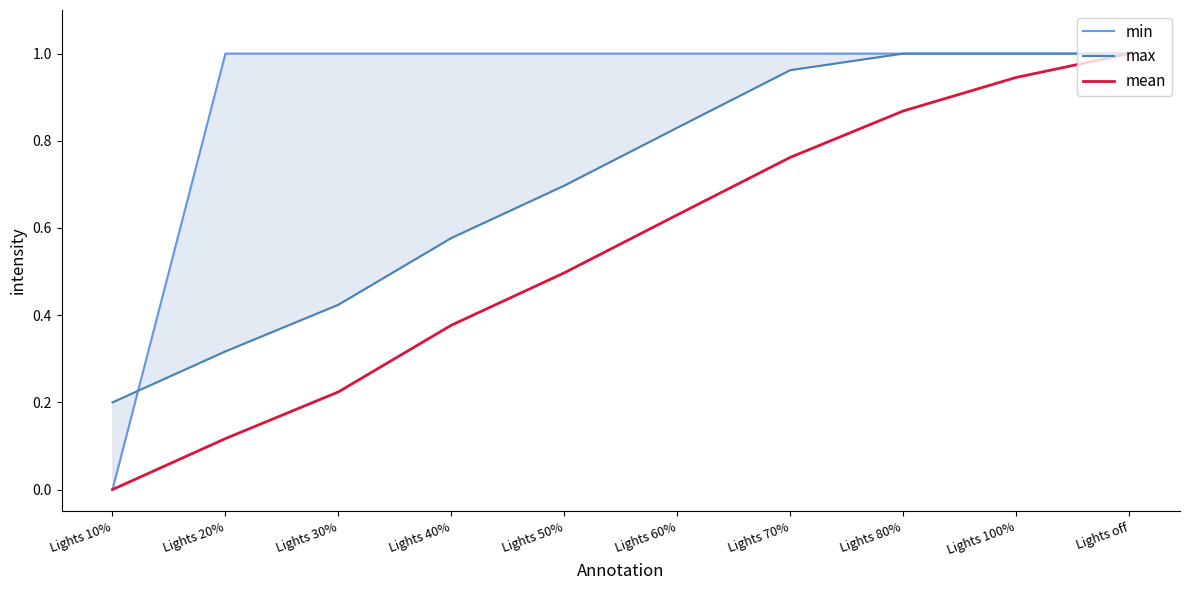

What is the label of the 3rd point from the left?

Lights 30%